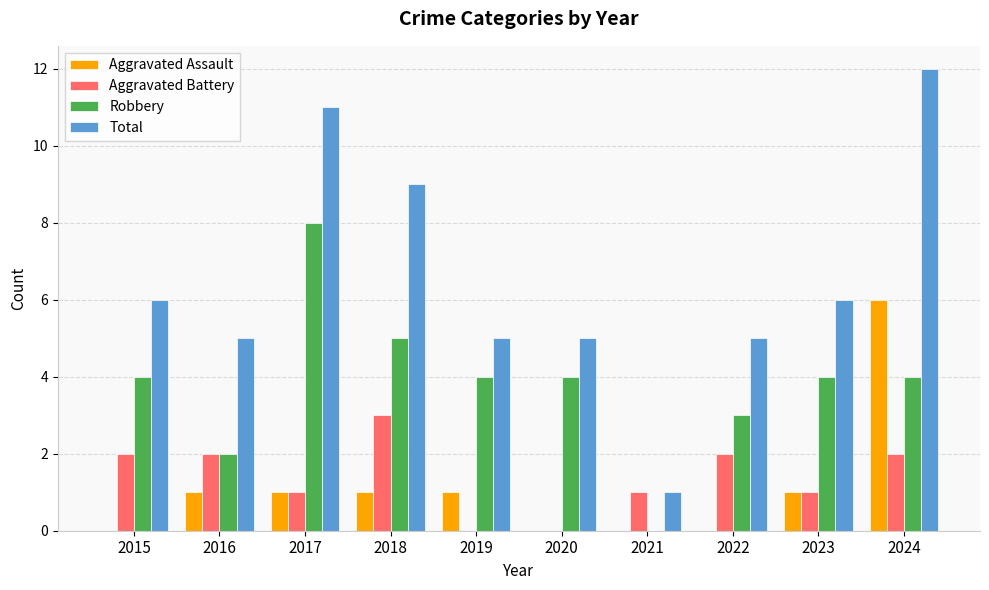

Which series changed the most between 2019 and 2022?

Aggravated Battery